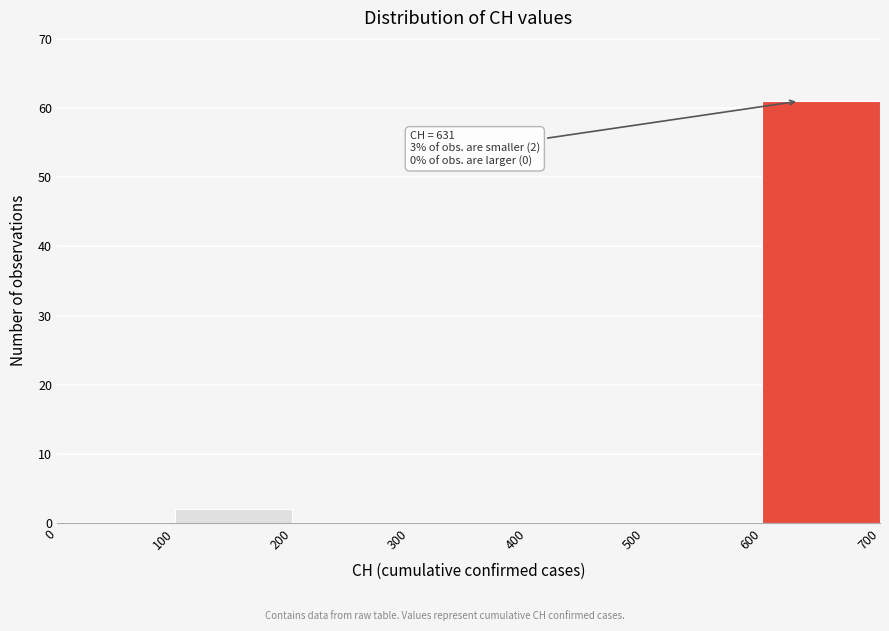

Over which range of the x-axis is the bar tallest?

600 to 700